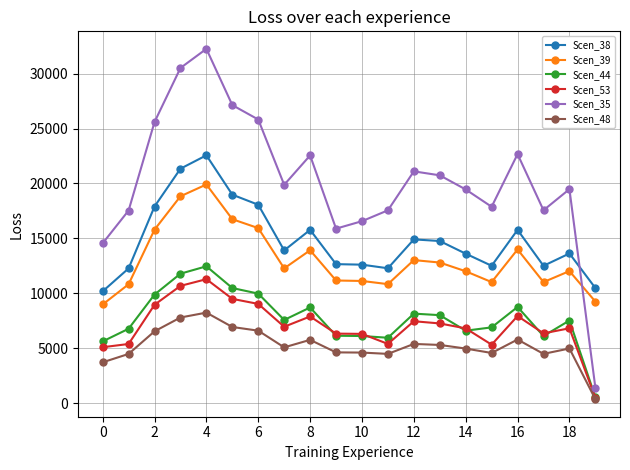

At how many categories does at least one series exceed 2863?

20